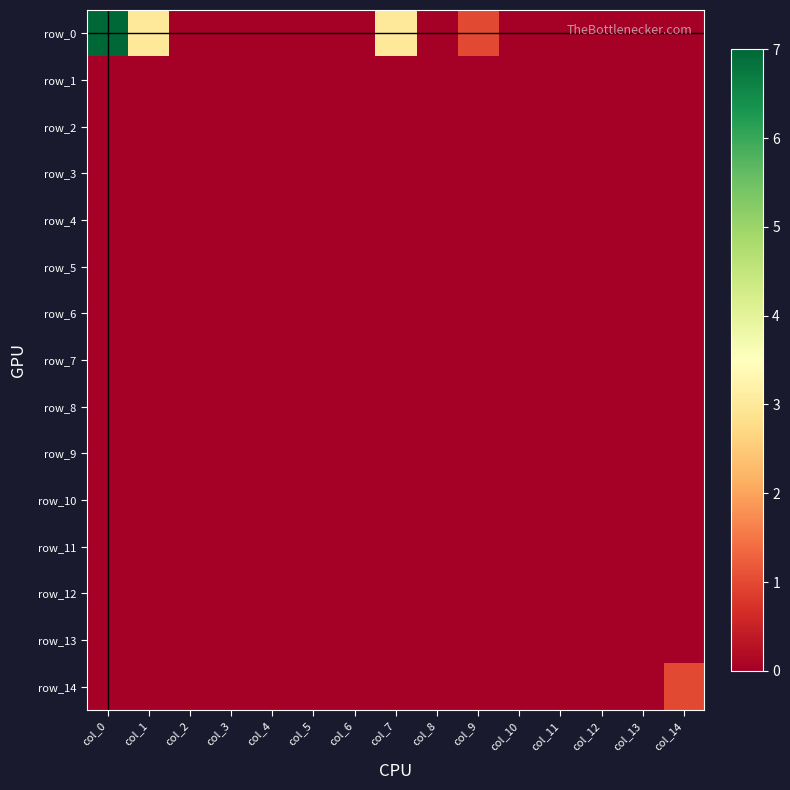

Rank the categories by row_7 value from highest to lowest.

col_0, col_1, col_2, col_3, col_4, col_5, col_6, col_7, col_8, col_9, col_10, col_11, col_12, col_13, col_14